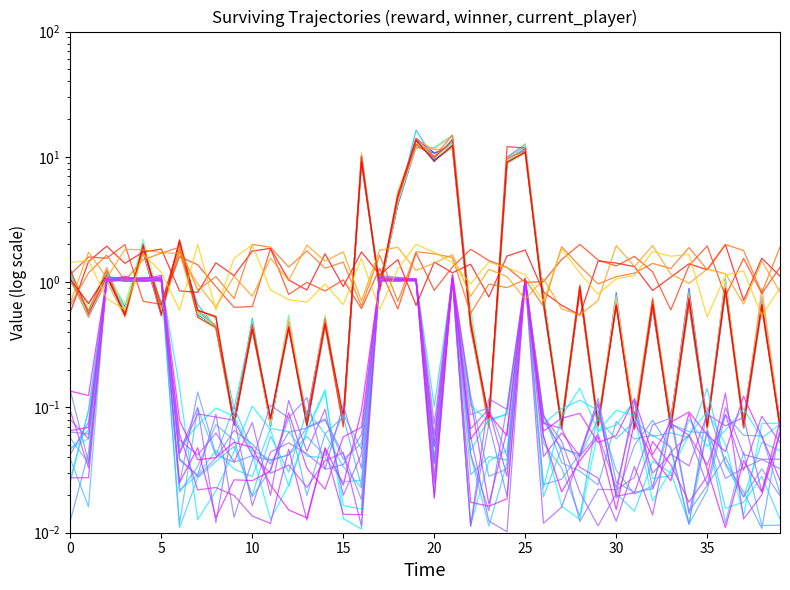

Between 22 and 37, which series saw the biggest shift?

reward